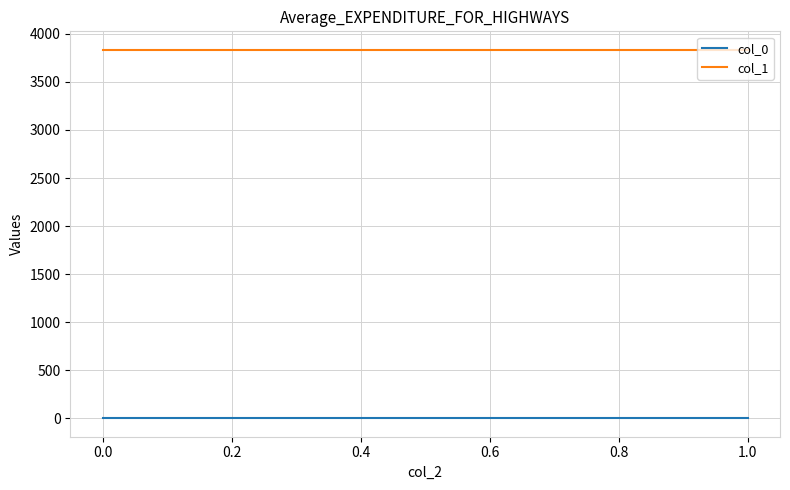

What are all the series names shown in the legend?

col_0, col_1